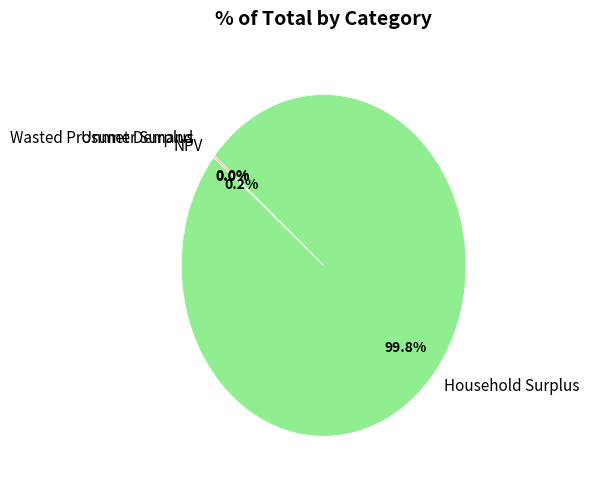

Which slice represents more than half of the pie?

Household Surplus